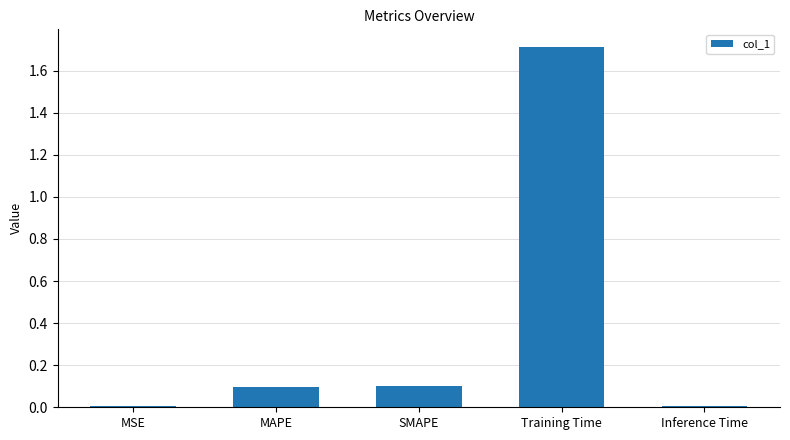

What is the average value?

0.4